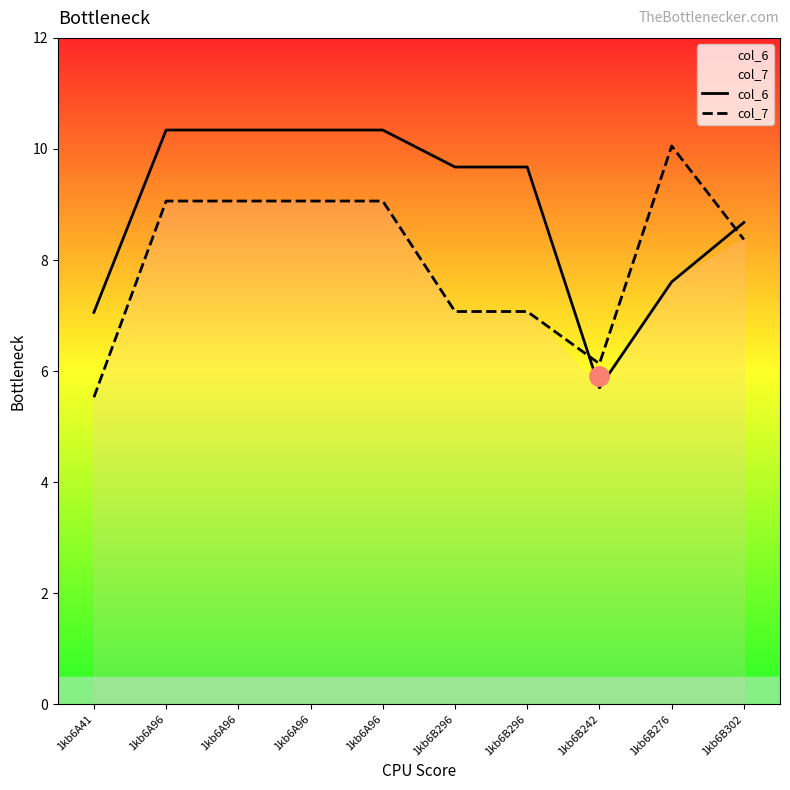

The value of col_7 at 1kb6A96 is 14.7. True or false?

False